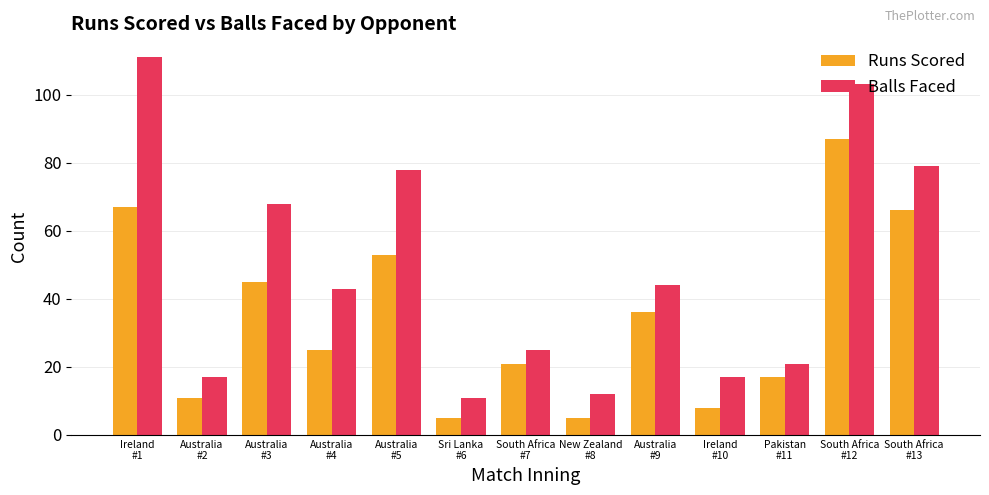

Rank the series by their average value, from highest to lowest.

Balls Faced, Runs Scored